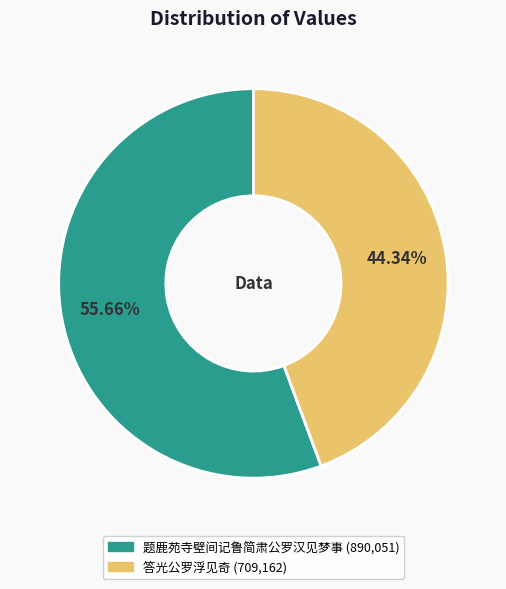

What is the largest slice in the pie chart?

题鹿苑寺壁间记鲁简肃公罗汉见梦事